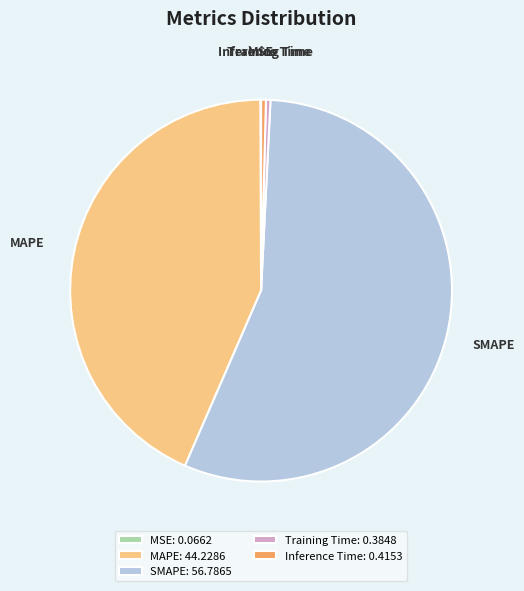

Combined, do SMAPE: 56.7865 and Inference Time: 0.4153 account for over 50%?

Yes